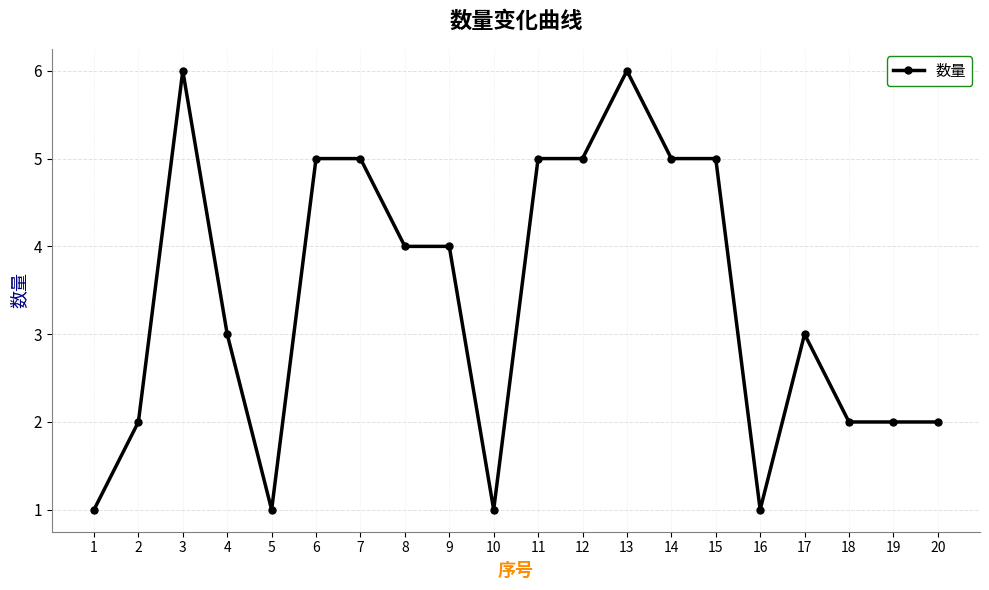

The chart shows a value of 4 at 2. True or false?

False